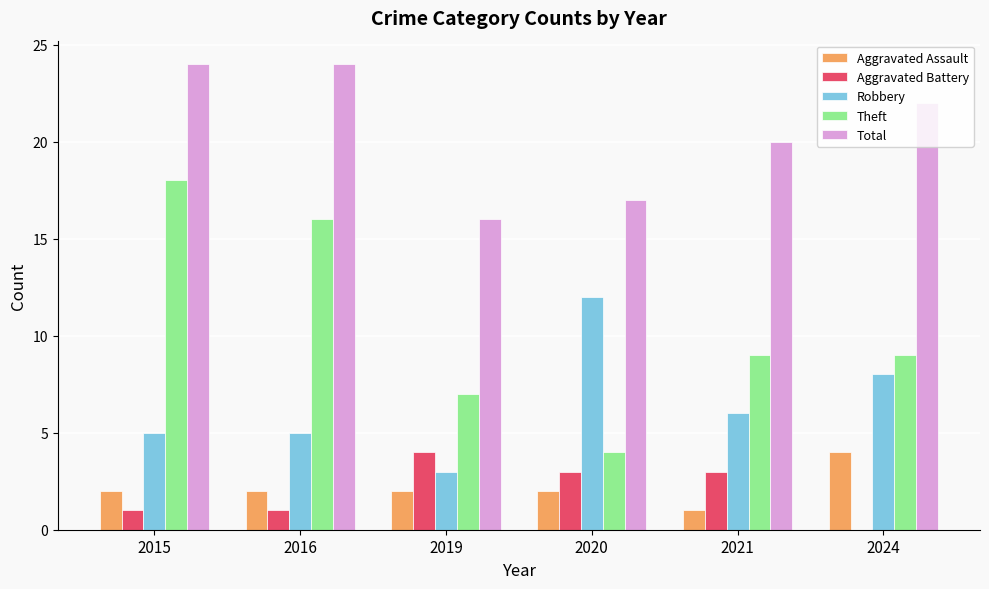

What is the total value across all series at 2021?

39